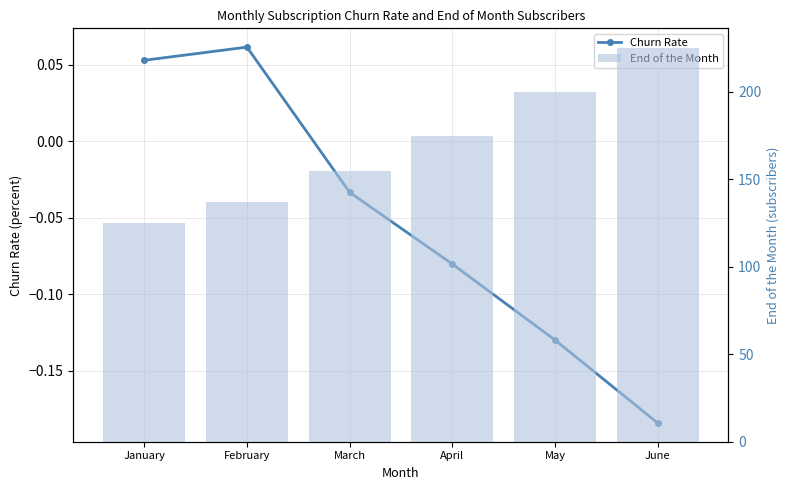

How many data points in Churn Rate are less than 0?

4